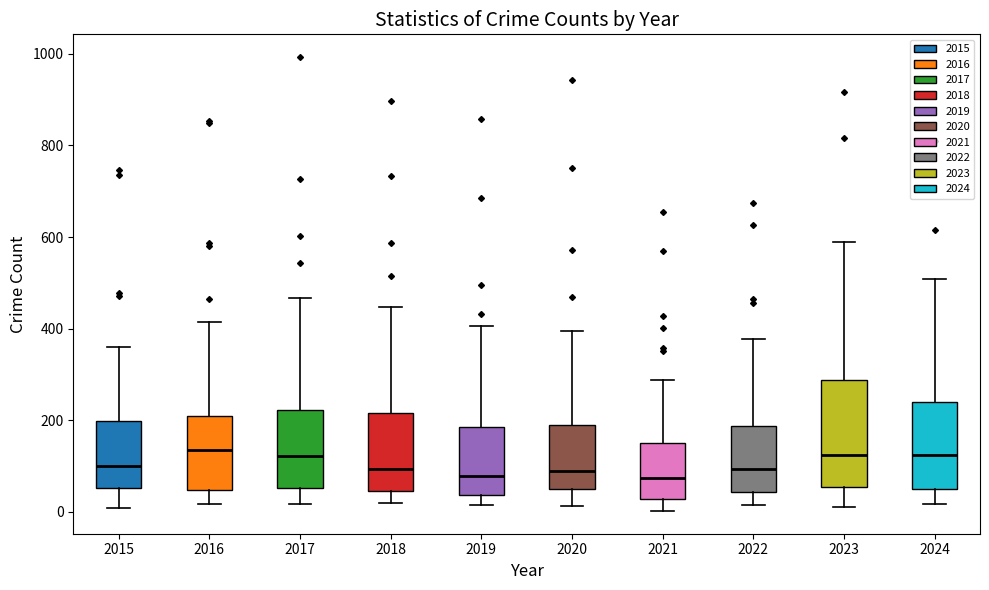

Comparing the boxes themselves (not the whiskers), which one is the tallest?

2023